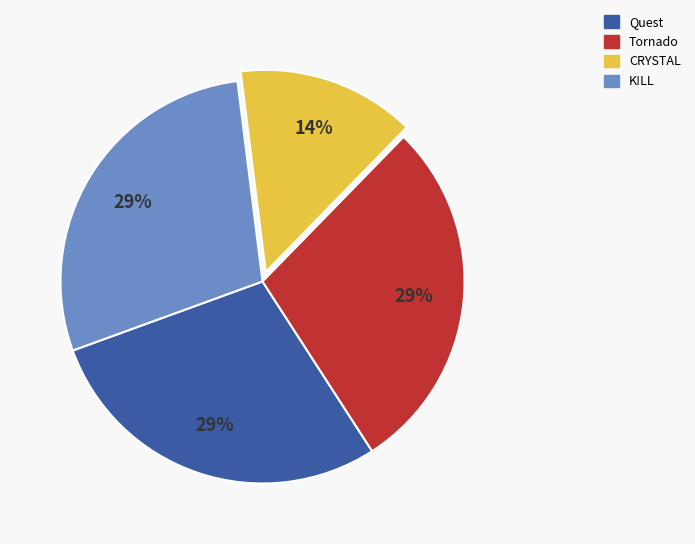

Which slice is the smallest?

CRYSTAL